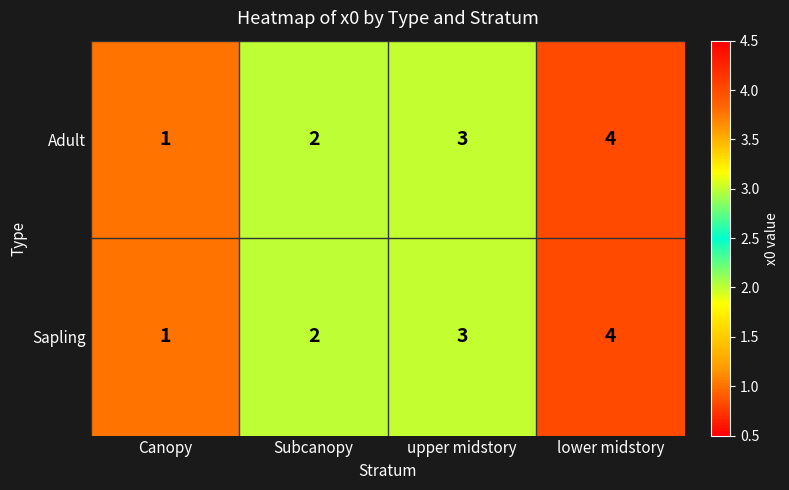

Read the Adult value at upper midstory.

3